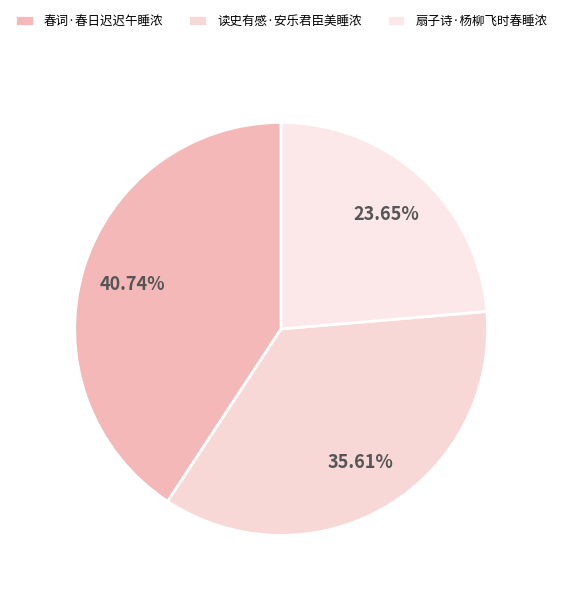

Is there a majority slice in this chart?

No